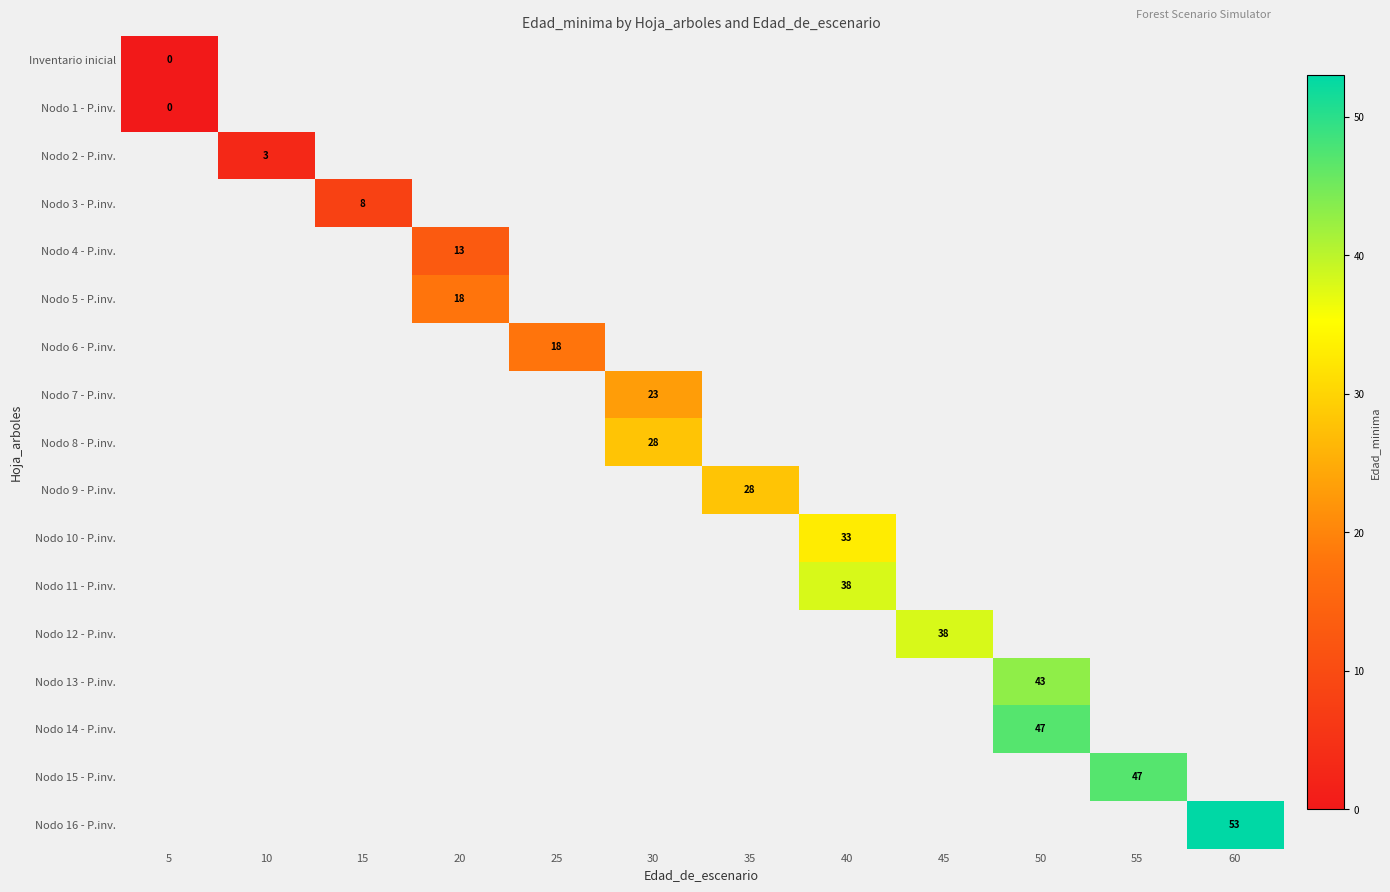

At how many categories does at least one series exceed 38?

3